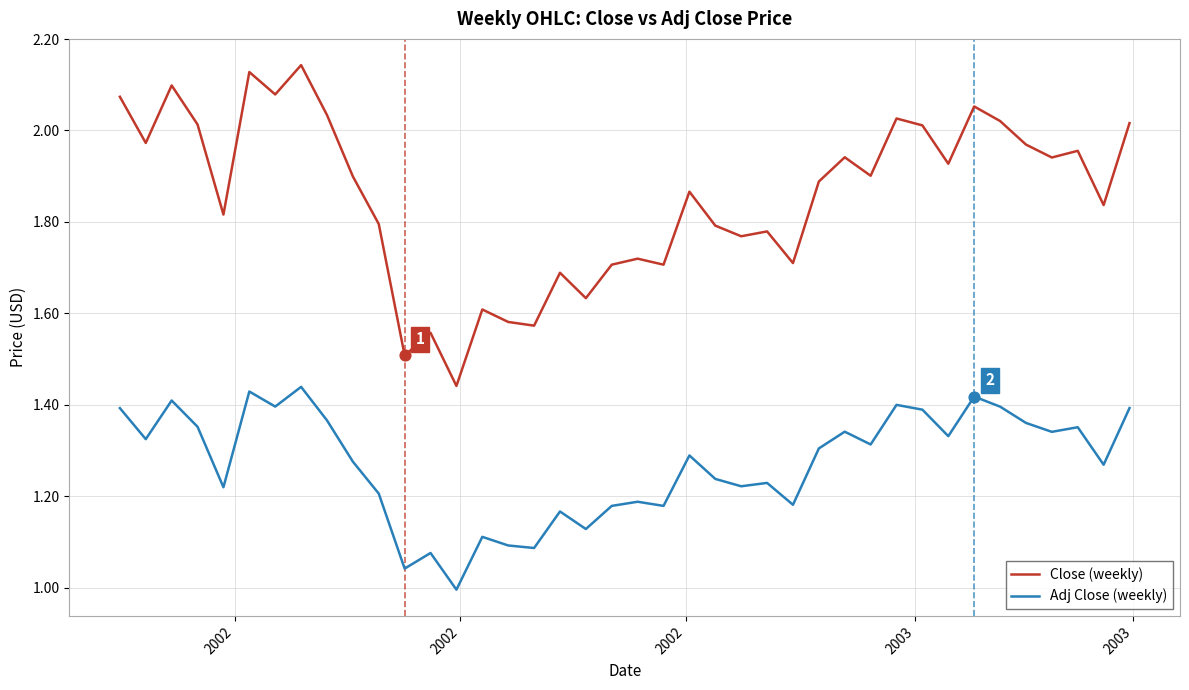

At how many categories does at least one series exceed 1?

40